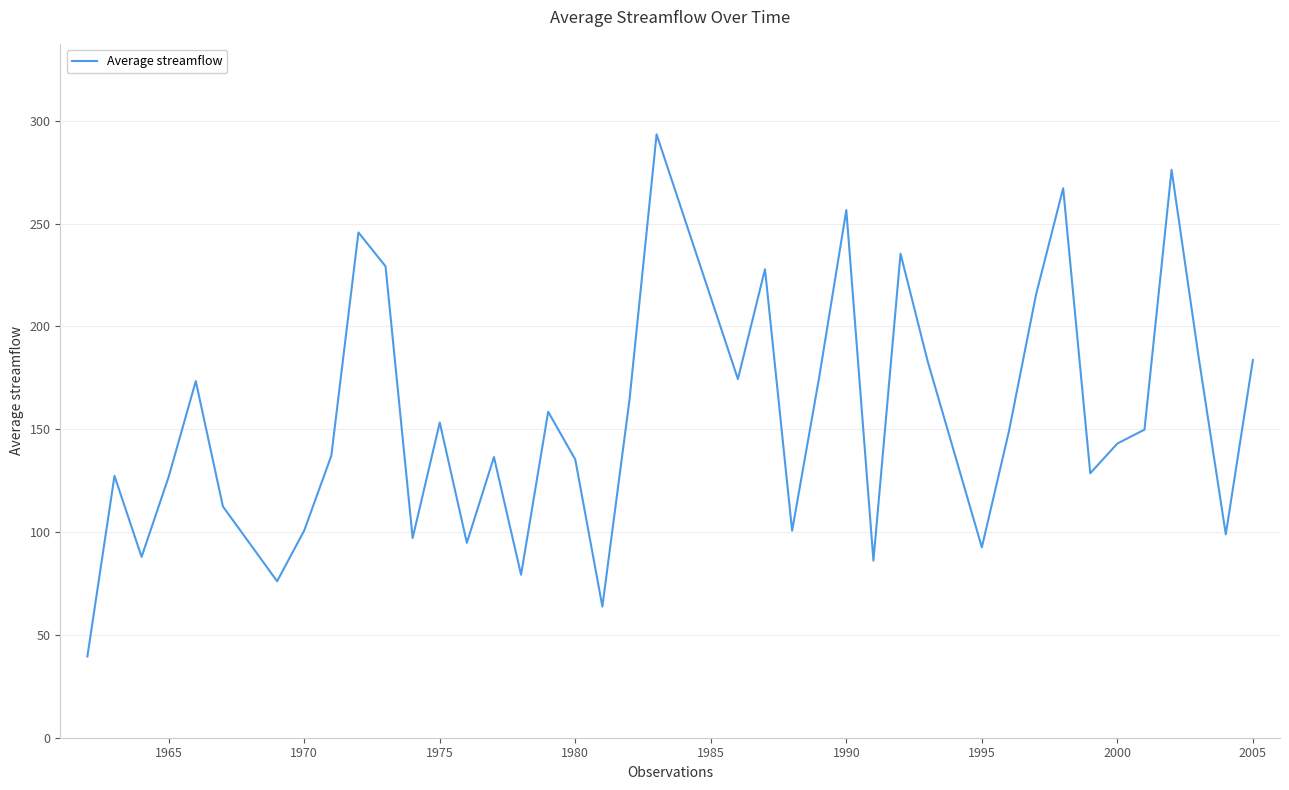

What is the difference between the maximum and minimum values?

253.9